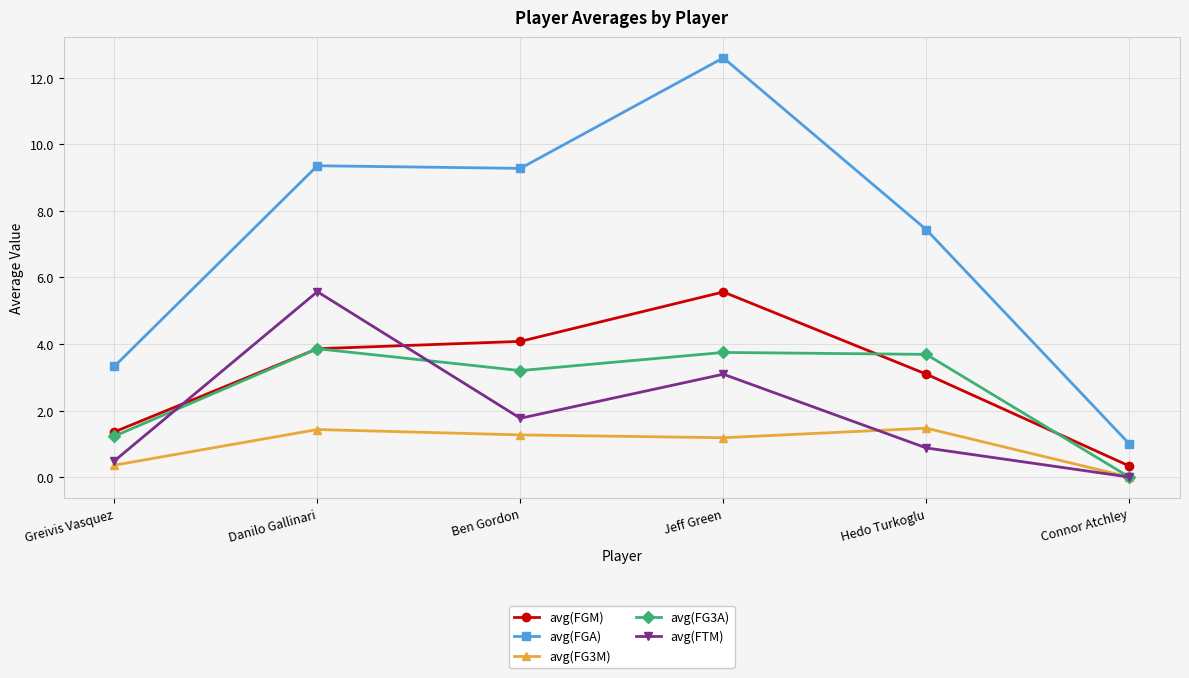

What is the difference between the highest and lowest values at Connor Atchley?

1.0